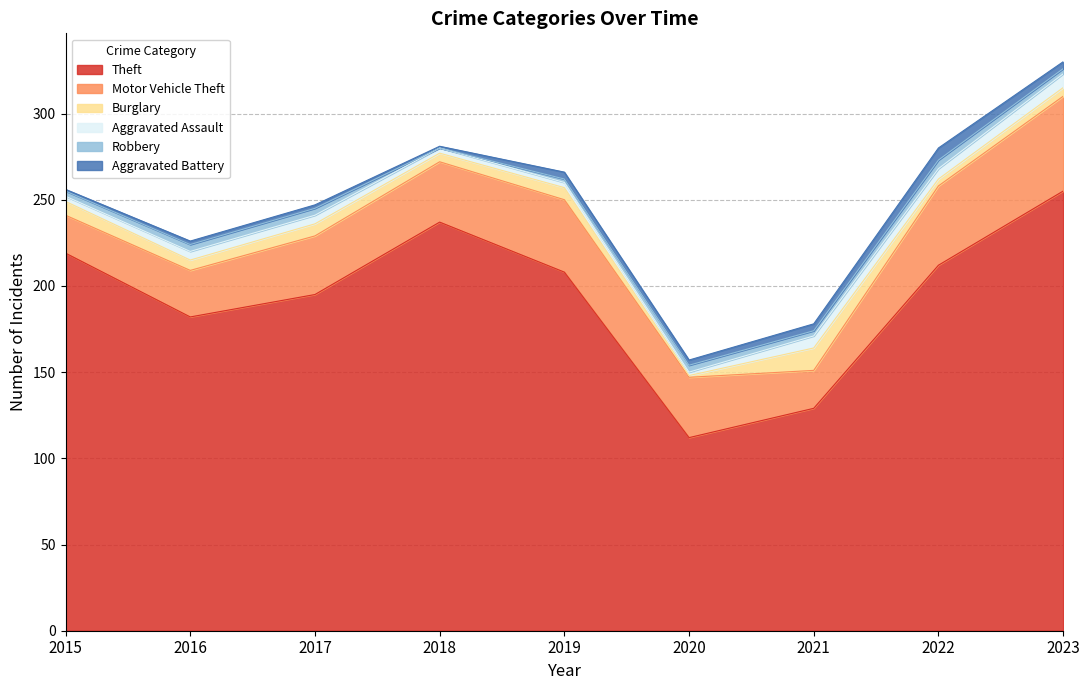

Which category has the highest value across all series?

2023